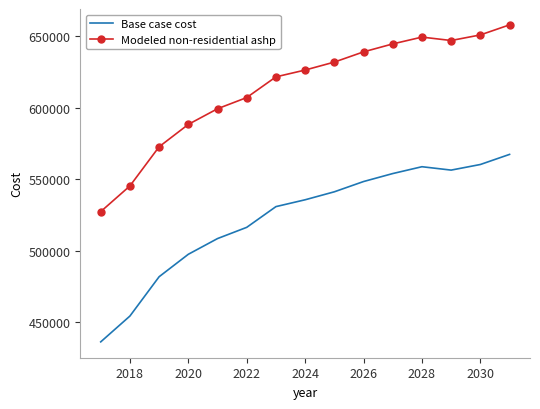

What is the difference between the maximum and second lowest values in the Base case cost series?

112957.6